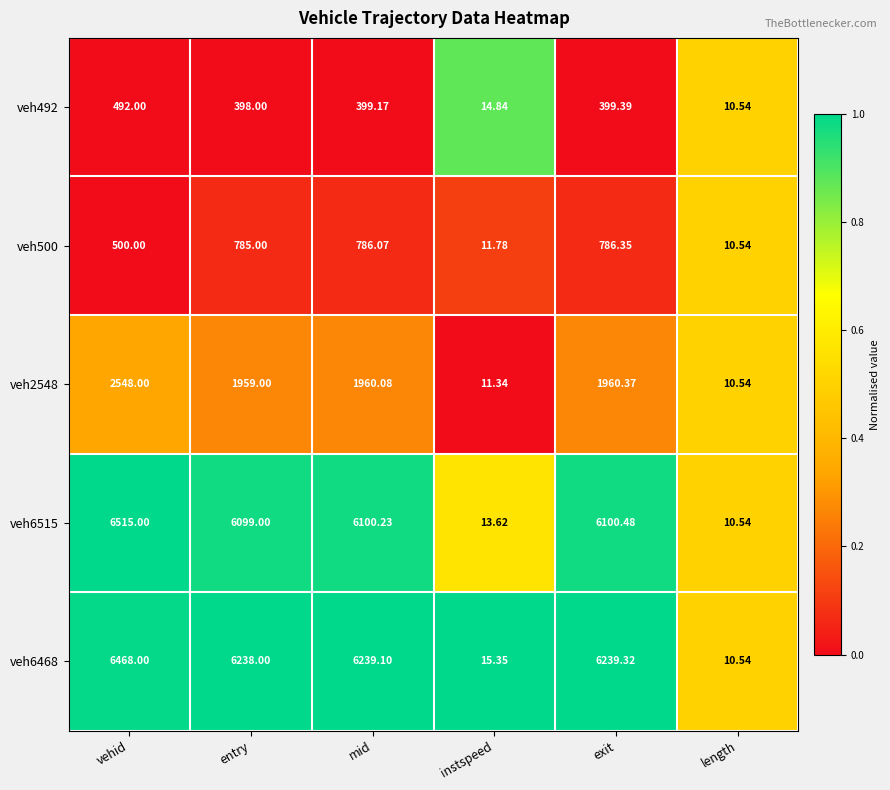

At which category is the sum across all series the highest?

vehid